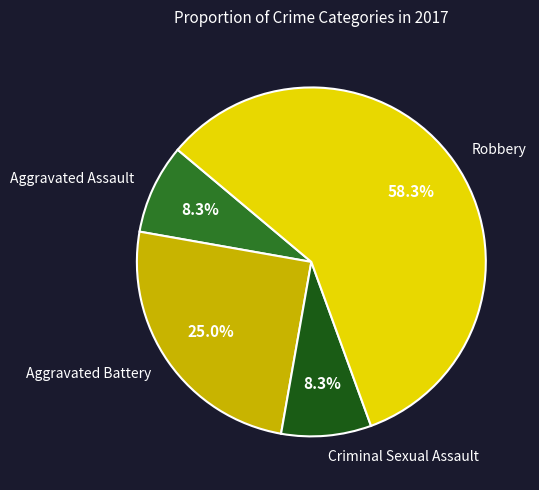

Which has a higher value, Criminal Sexual Assault or Robbery?

Robbery